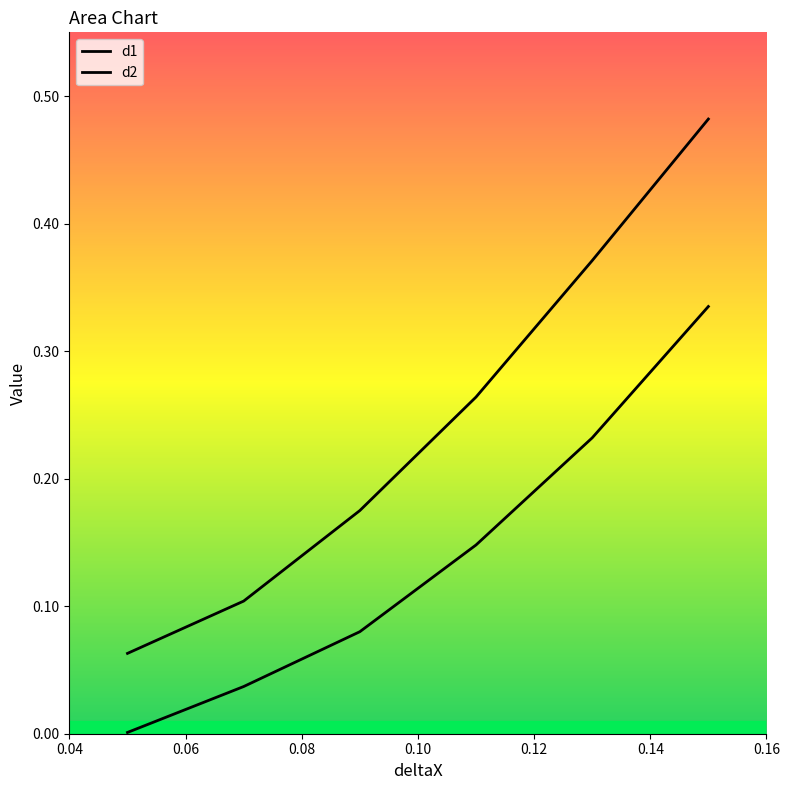

Is it true that d1 equals 0.1 at 0.07?

True